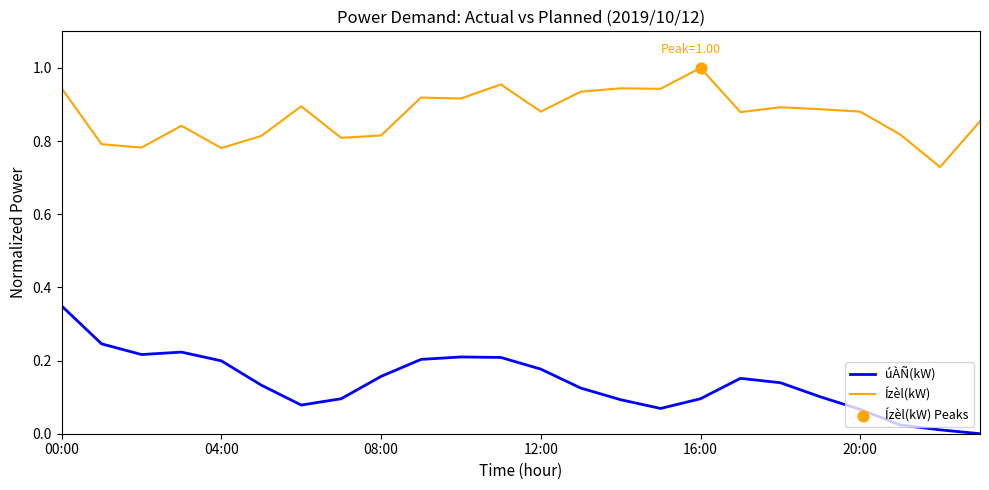

Which series has the largest total across all categories?

Ízèl(kW)